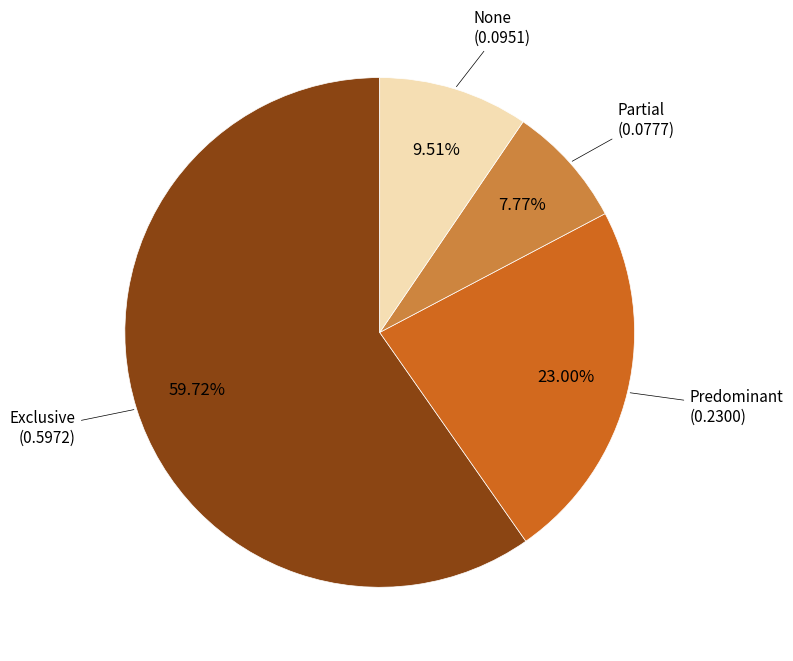

Rank the categories by value from lowest to highest.

Partial, None, Predominant, Exclusive